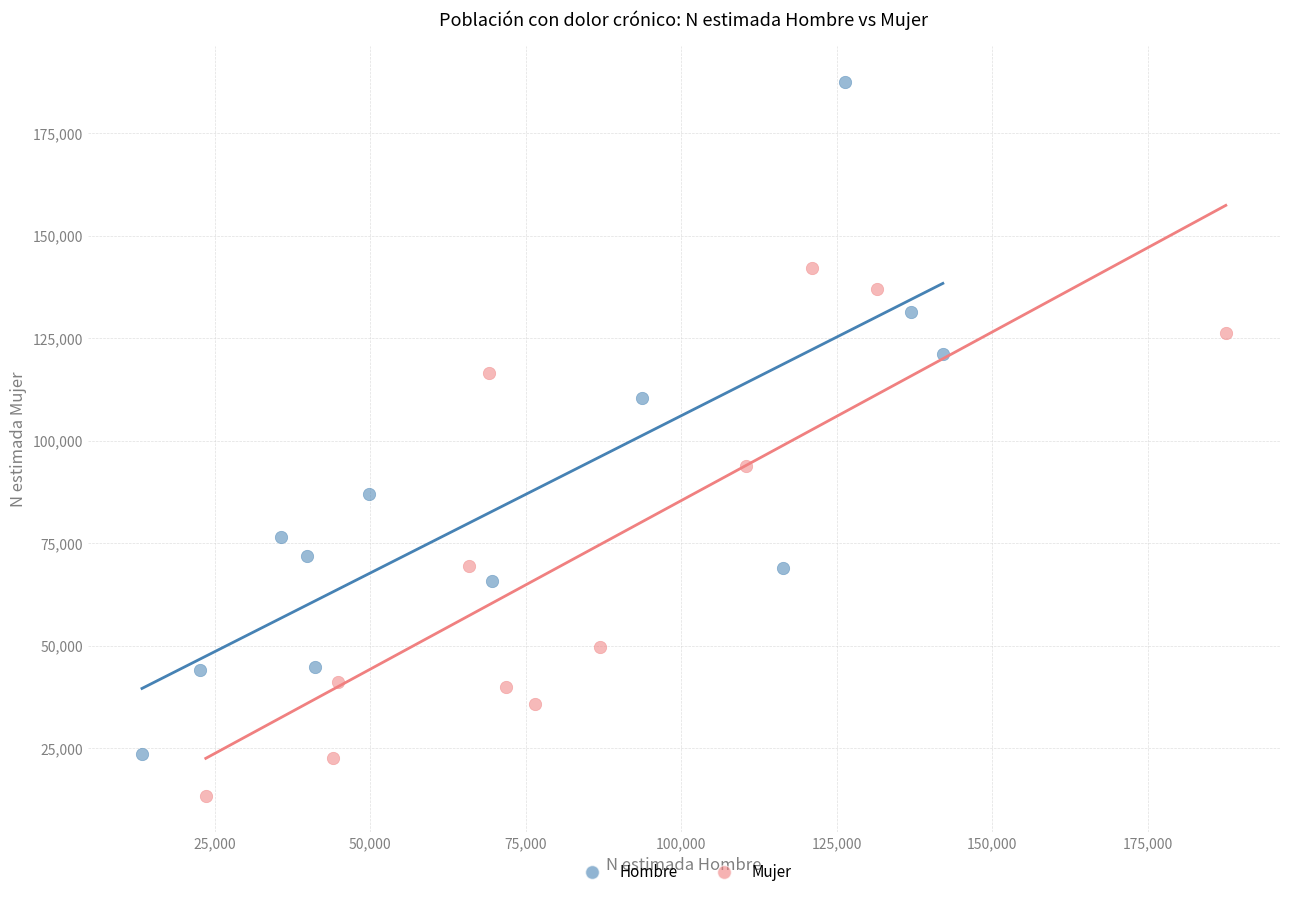

Which series contains the lowest Y value?

Mujer